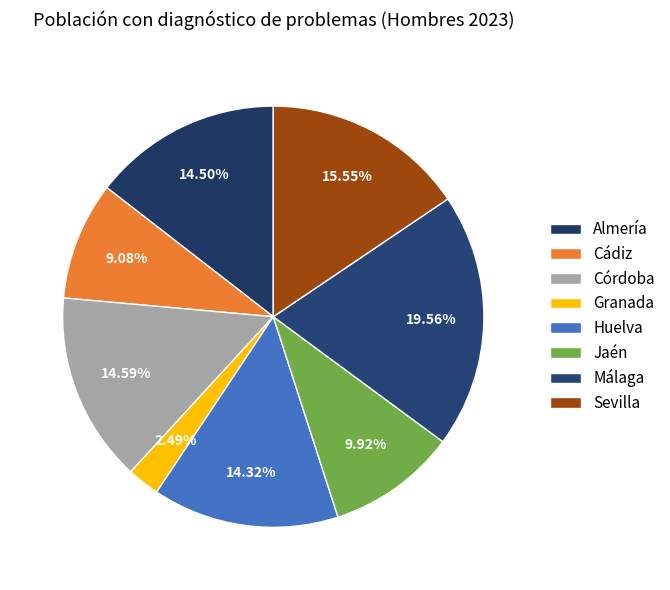

How many segments does this pie chart have?

8